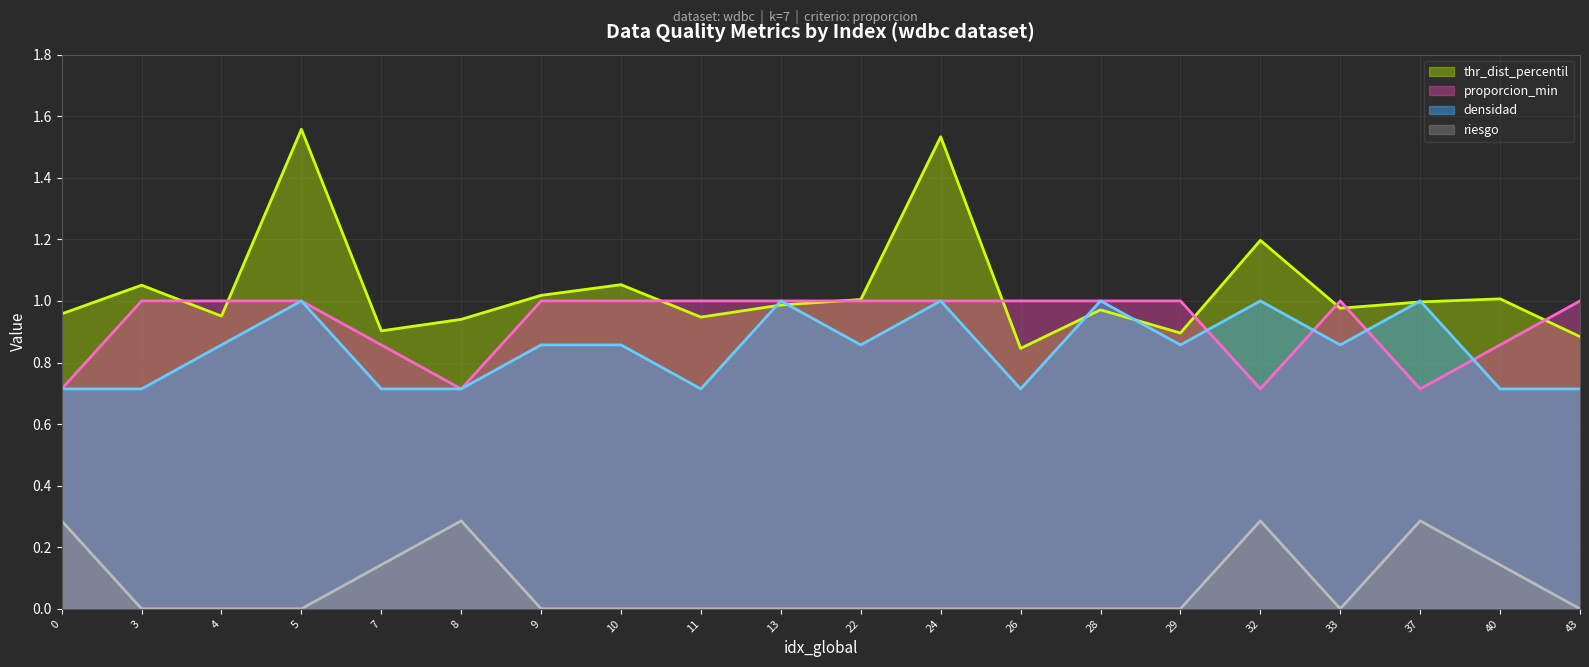

What is the sum of the riesgo values at 37 and 0?

1.4